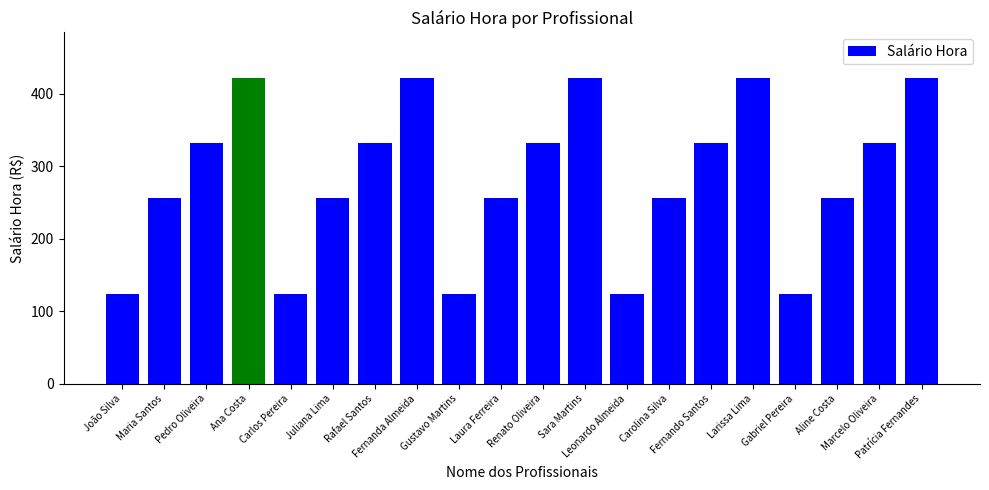

How many bars are there in total?

20